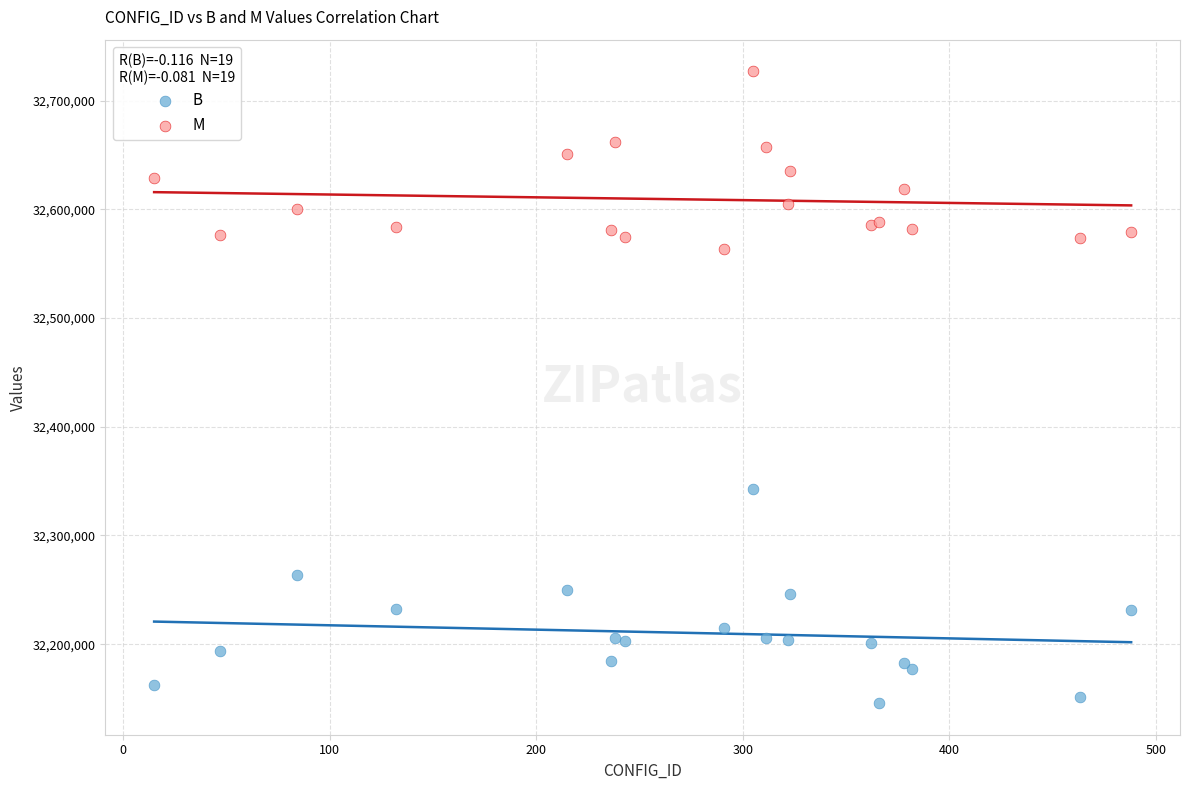

Across all series, what Y value is closest to 32436355?

32342528.0